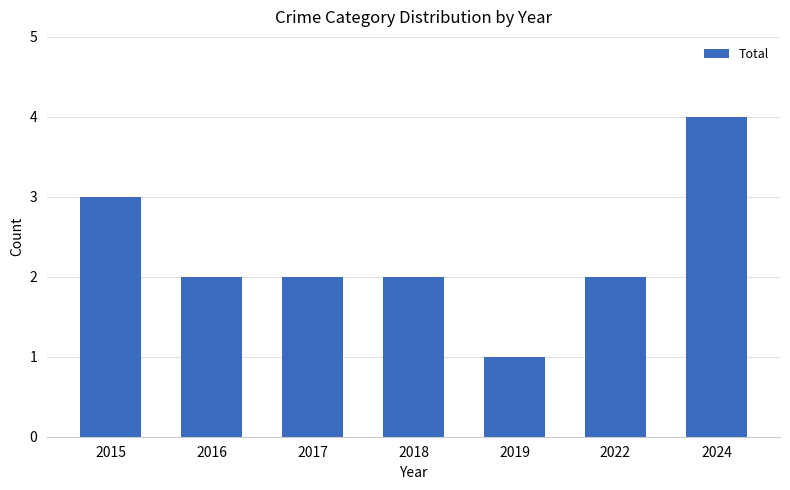

What is the value of the 5th bar from the left?

1